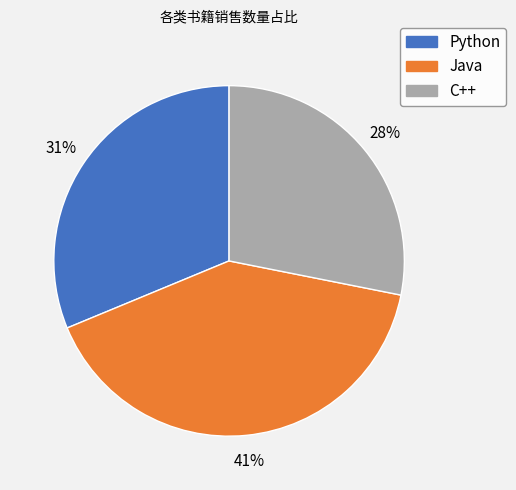

Which category has the smallest portion of the pie?

C++